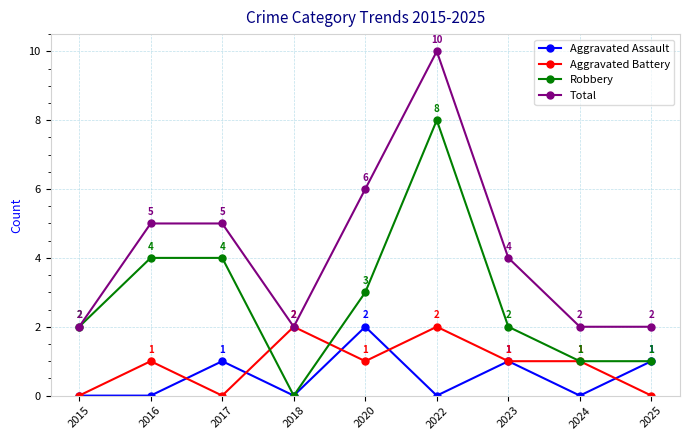

Is it true that Robbery equals 2 at 2025?

False